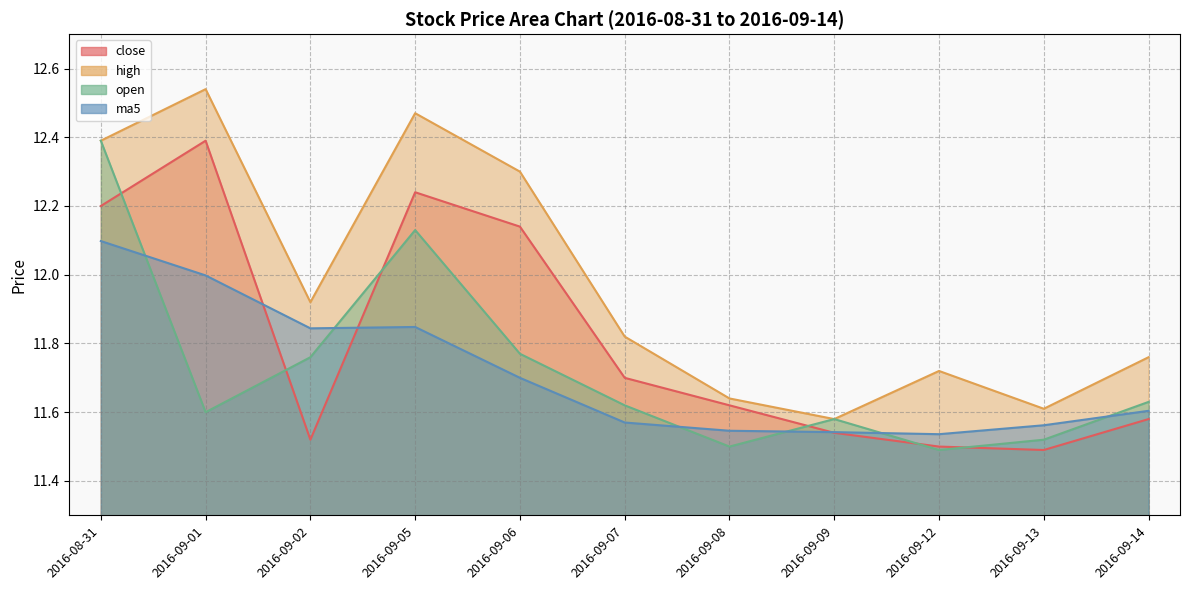

True or false: open and close intersect in this chart.

True